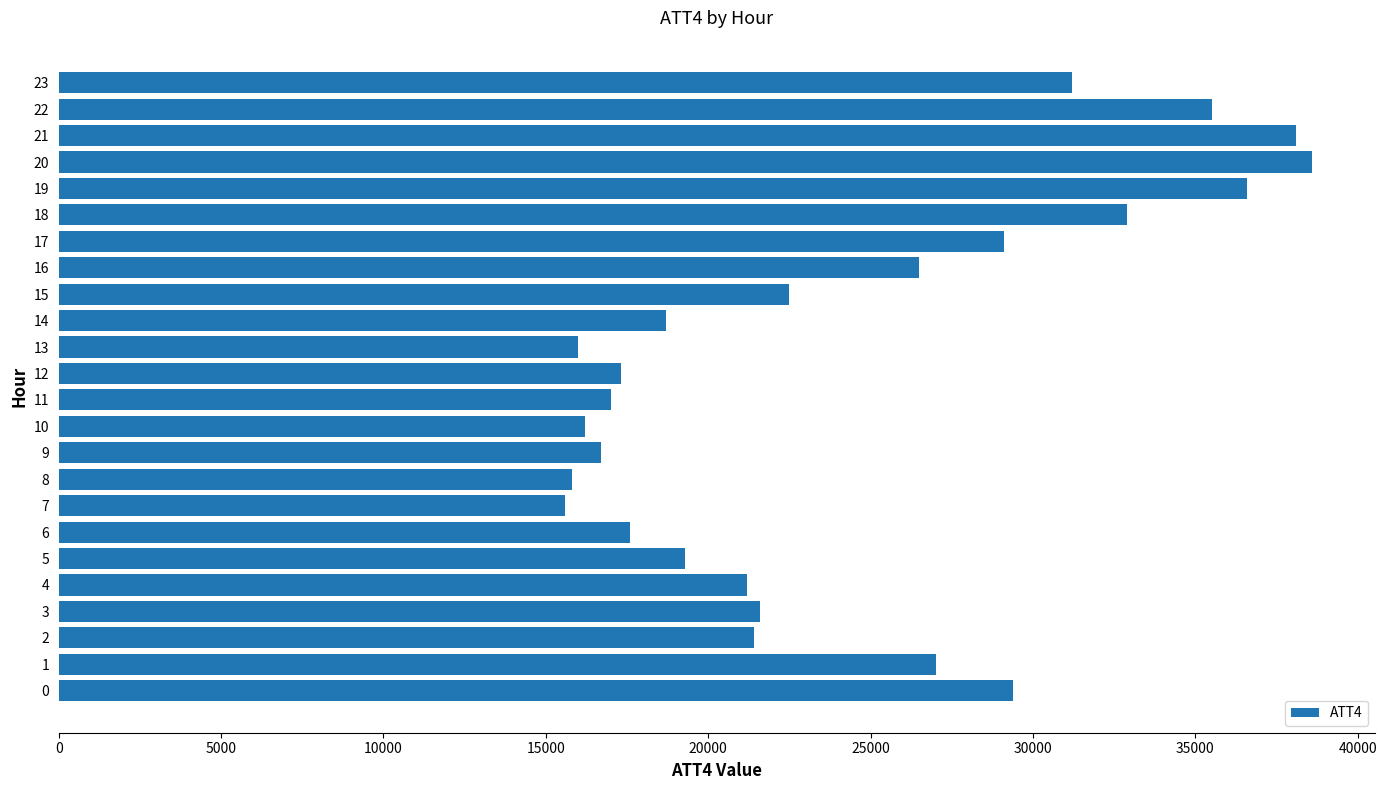

What is the change in value from 8 to 20?

+22800